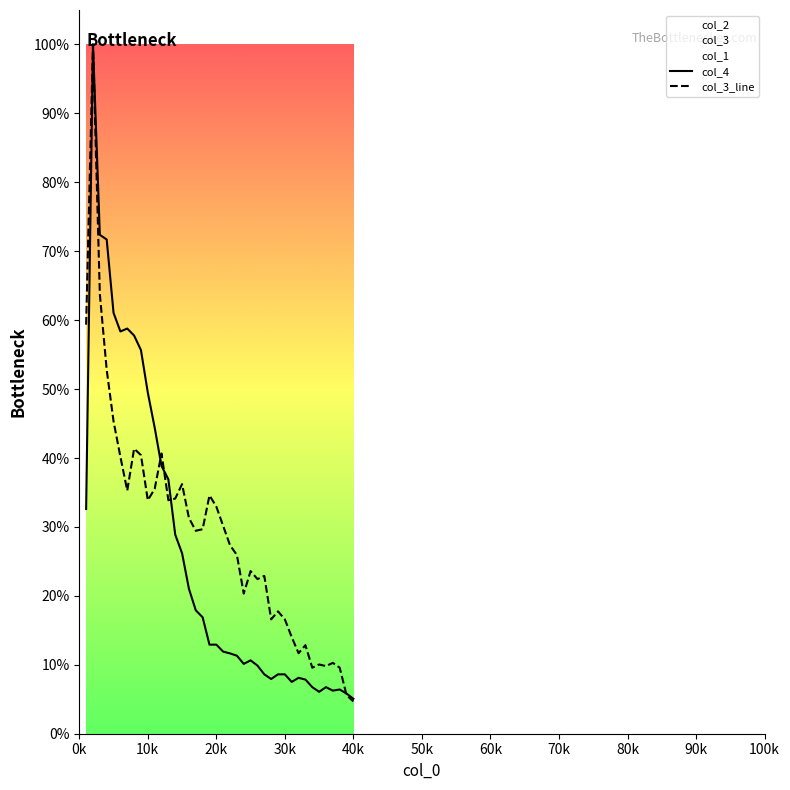

True or false: col_4 and col_3_line intersect in this chart.

True